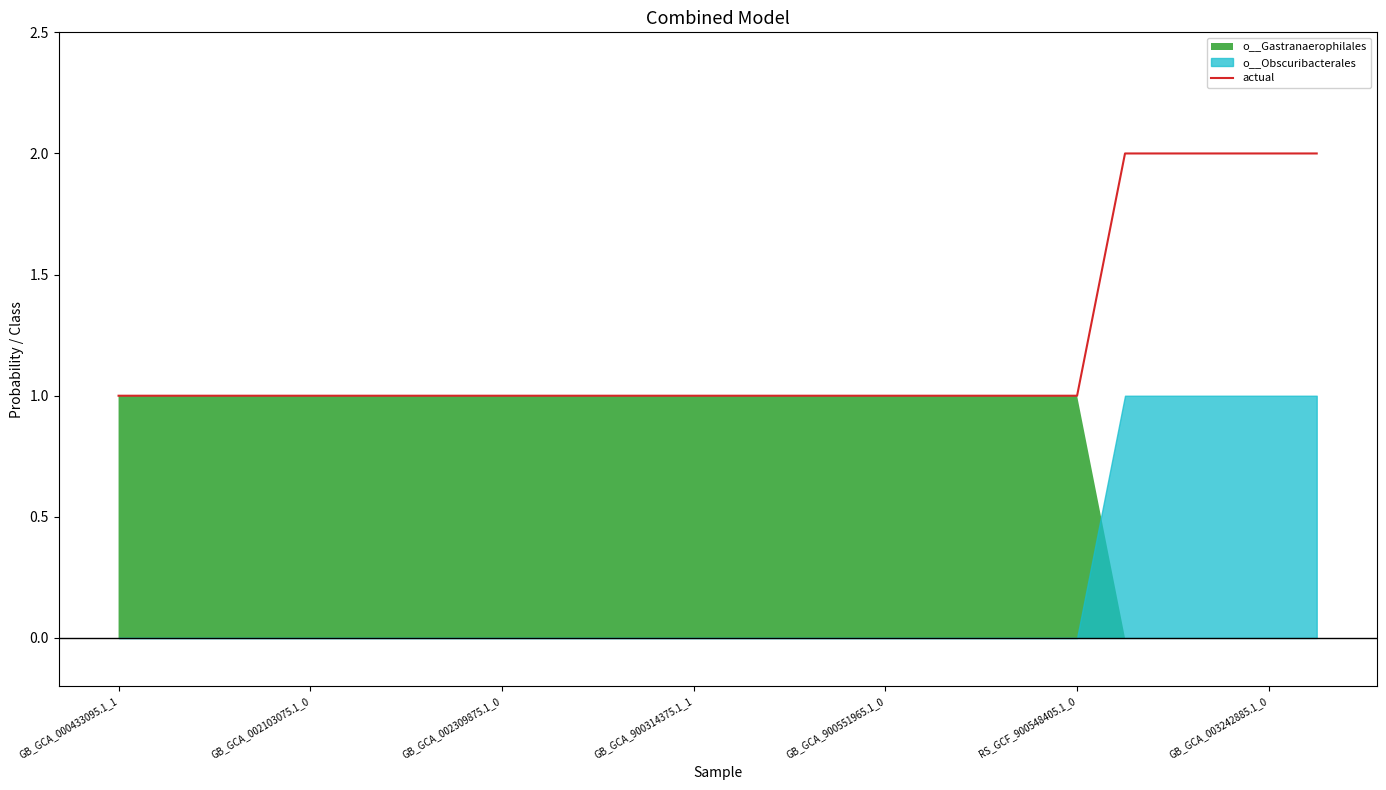

Reading left to right, transcribe all the data shown in this chart.

1	1	1	1	1	1	1	1	1	1	1	1	1	1	1	1	1	1	1	1	1	2	2	2	2	2